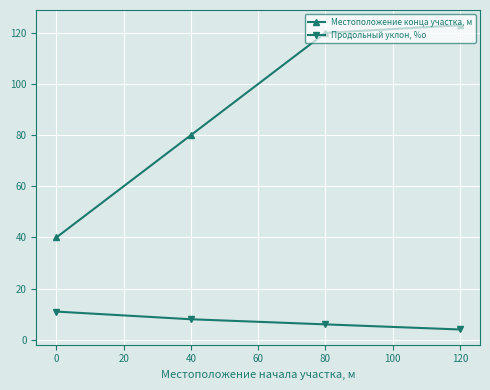

Is it true that Продольный уклон, %о equals 12 at 40?

False